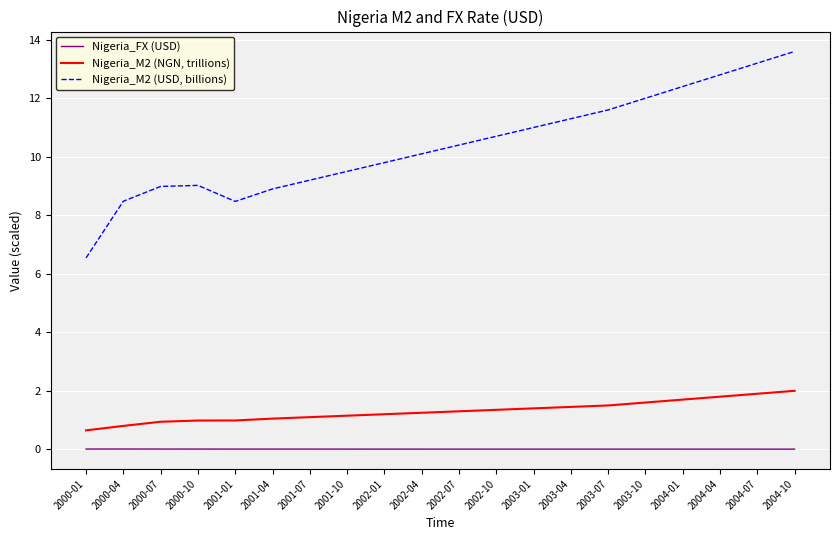

True or false: Nigeria_FX (USD) has a value of 0.0 at 2003-04.

True